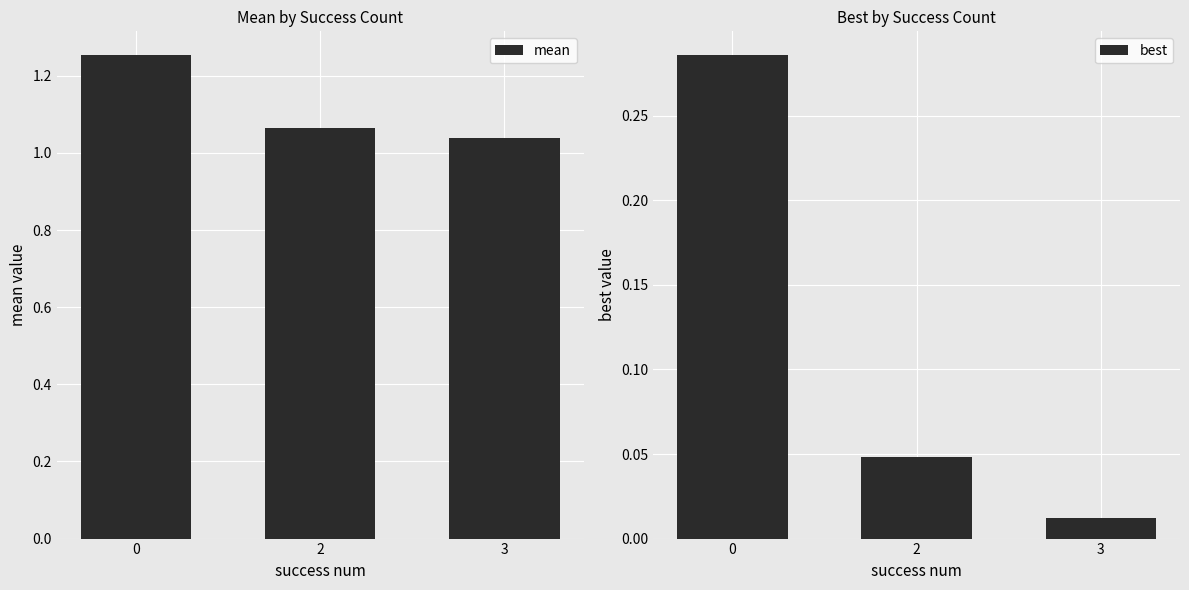

Which label corresponds to the smallest value in the chart?

3